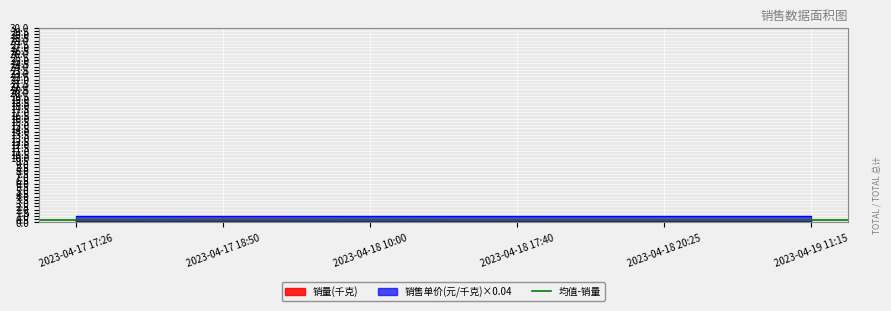

Is it true that the value at 2023-04-18 20:25 is 0.3?

True